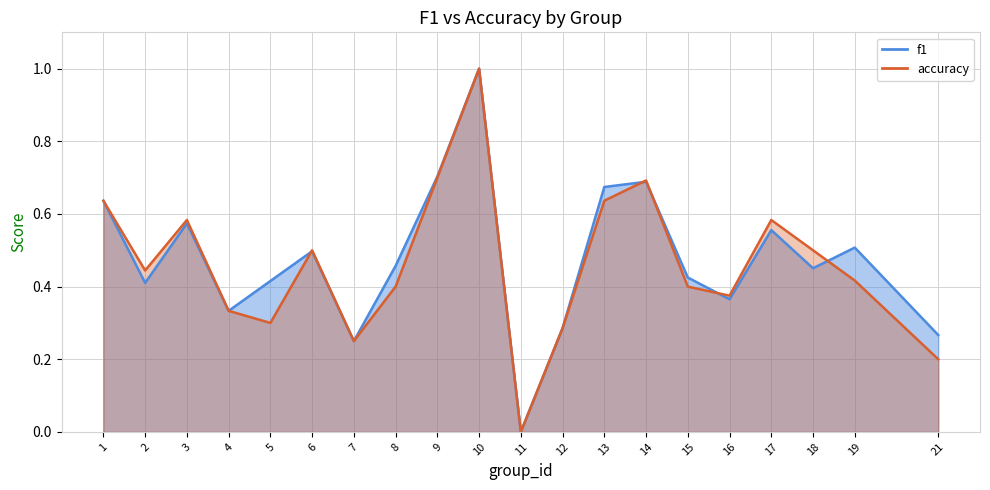

At how many categories does at least one series exceed 0?

19